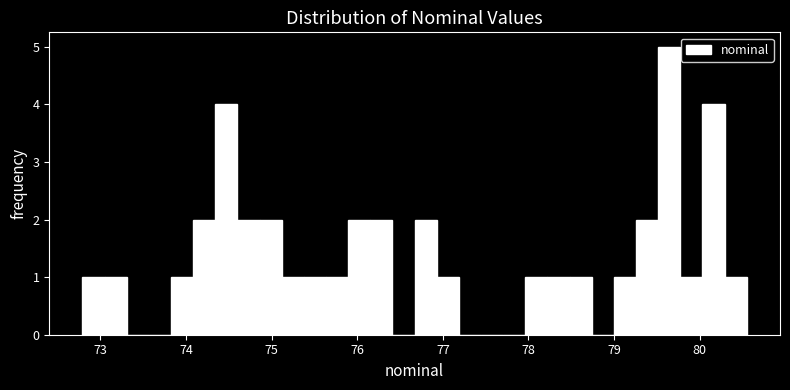

Around what value on the x-axis is the tallest bar? Give the approximate position of its centre, as read against the axis.

79.6